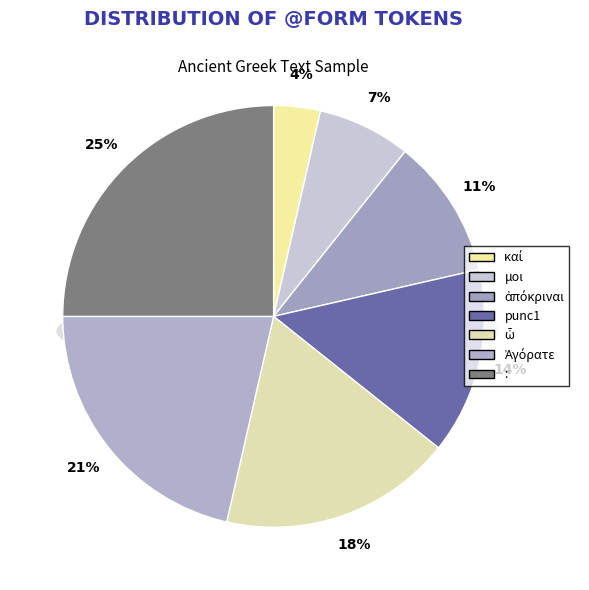

Which slice is the smallest?

καί